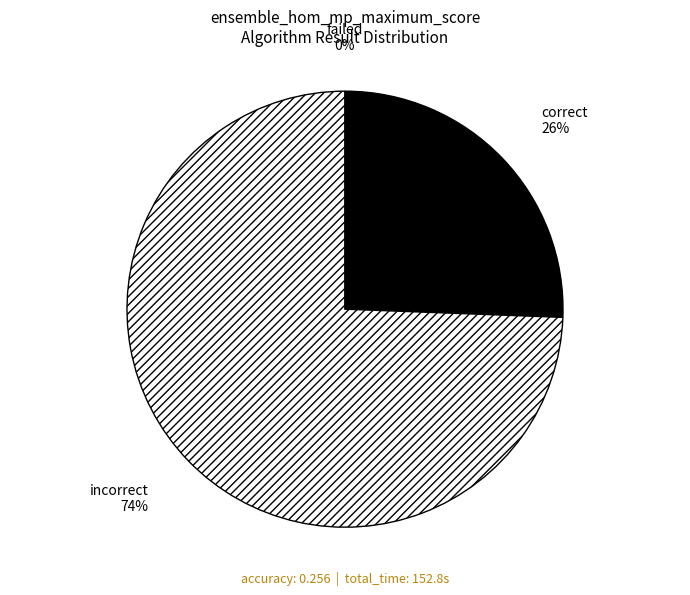

Is it true that correct is 26% of the pie?

True